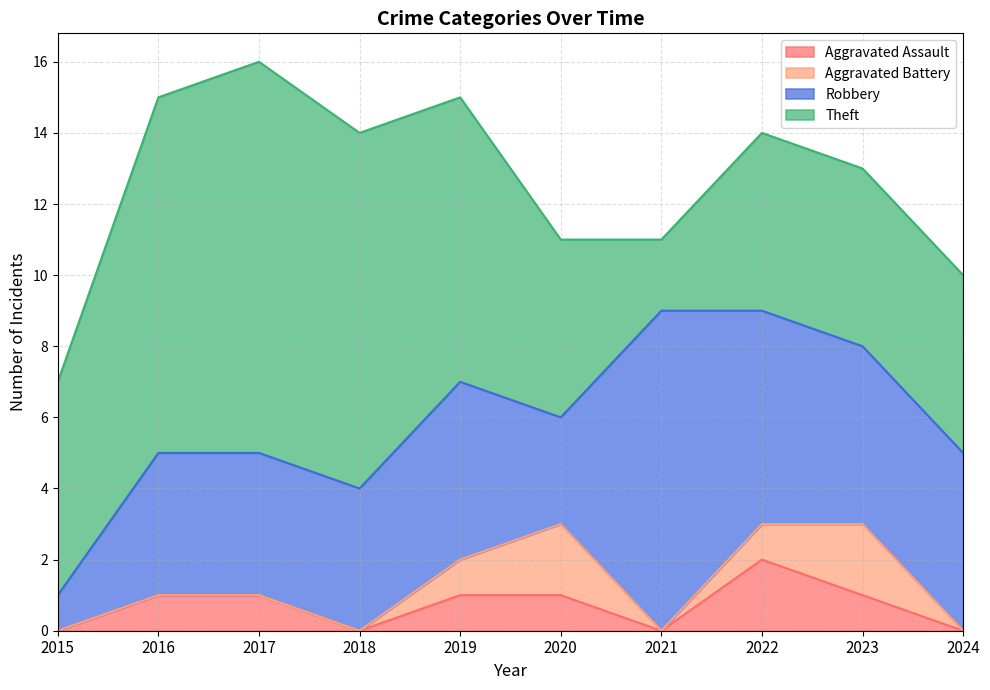

At which label is Aggravated Assault closest to 1?

2016